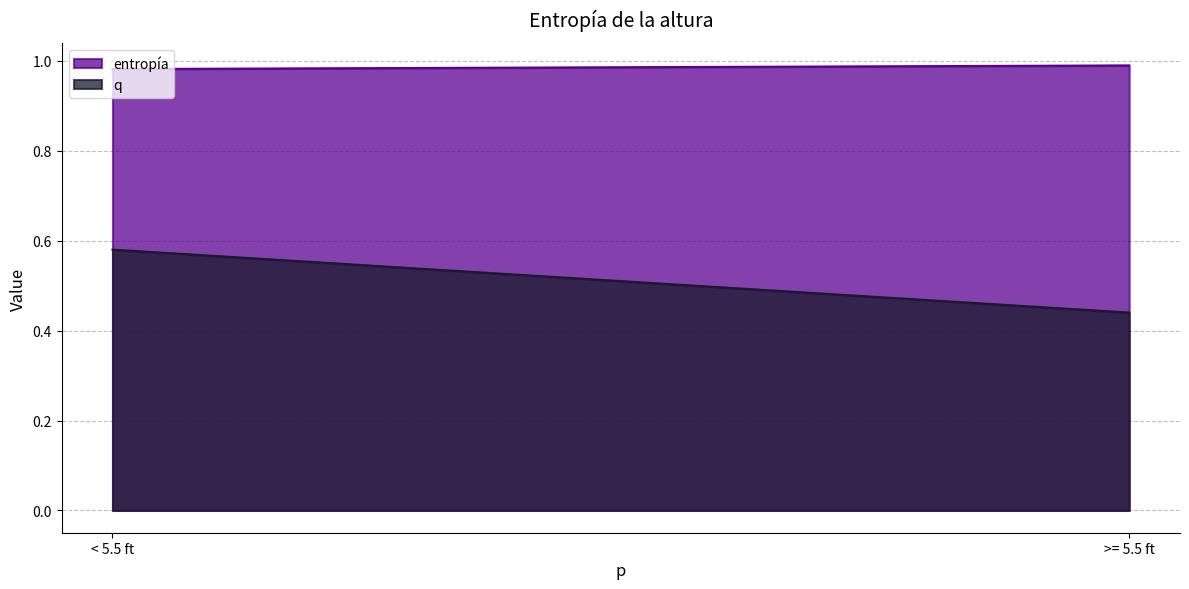

List the series in order of their peak value, lowest first.

q, entropía